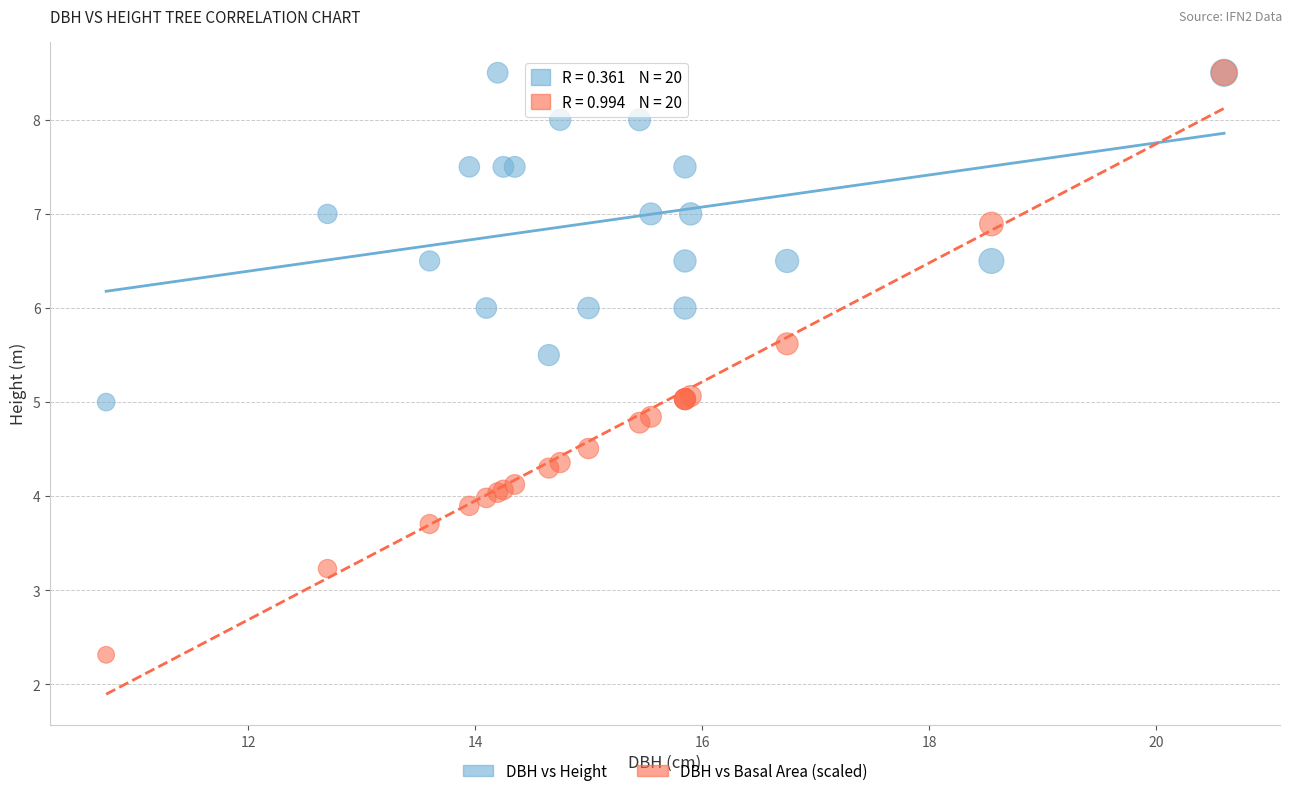

Which series has the widest spread of Y values?

DBH vs Basal Area (scaled)